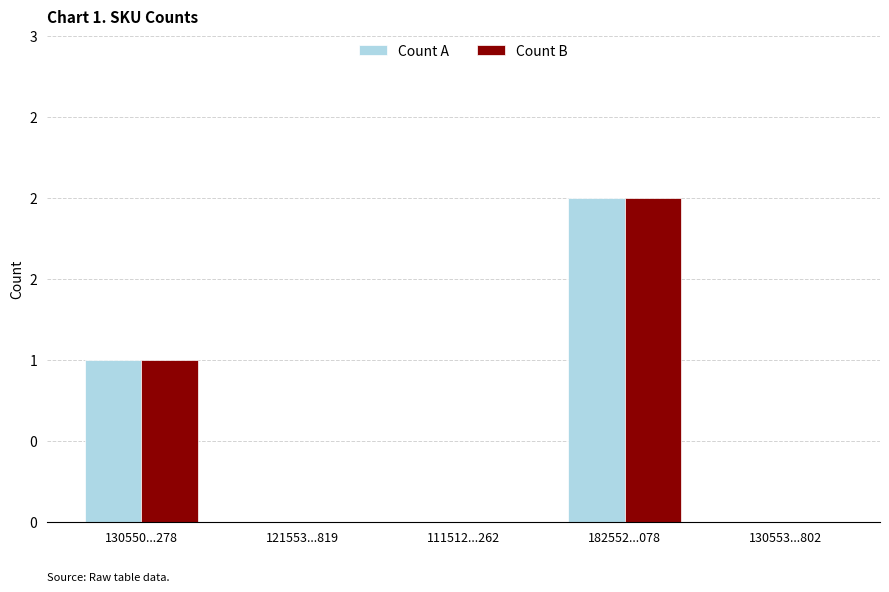

What is the maximum value for Count B?

2